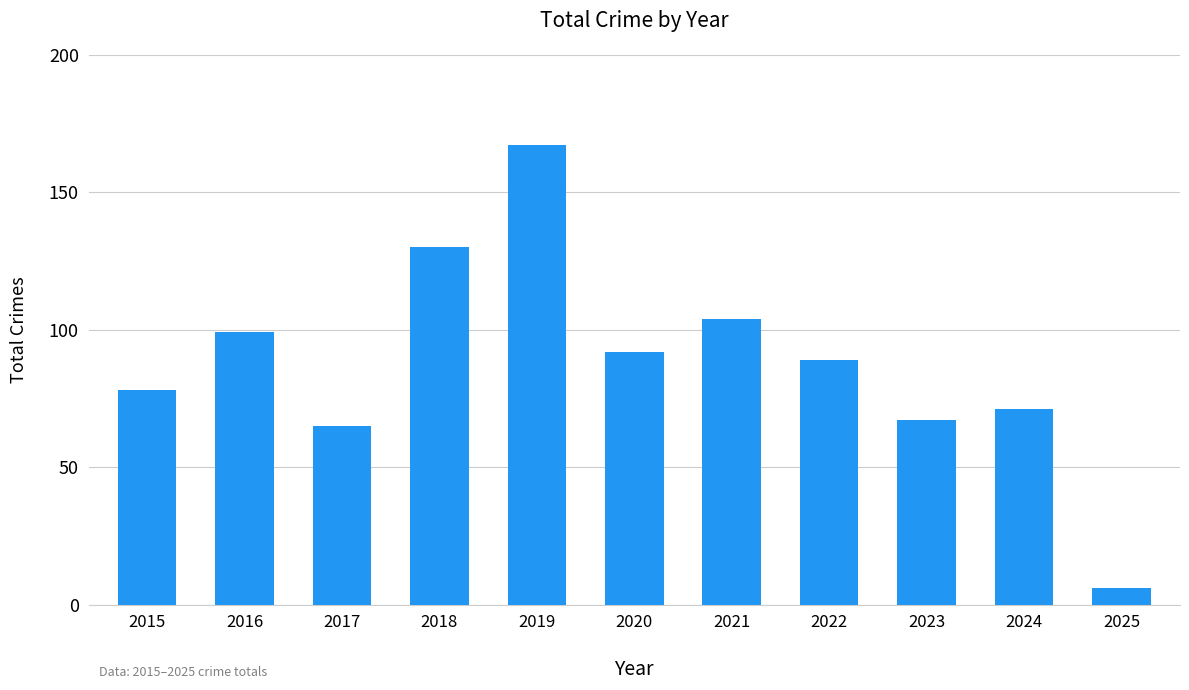

List the labels in order of value, smallest first.

2025, 2017, 2023, 2024, 2015, 2022, 2020, 2016, 2021, 2018, 2019